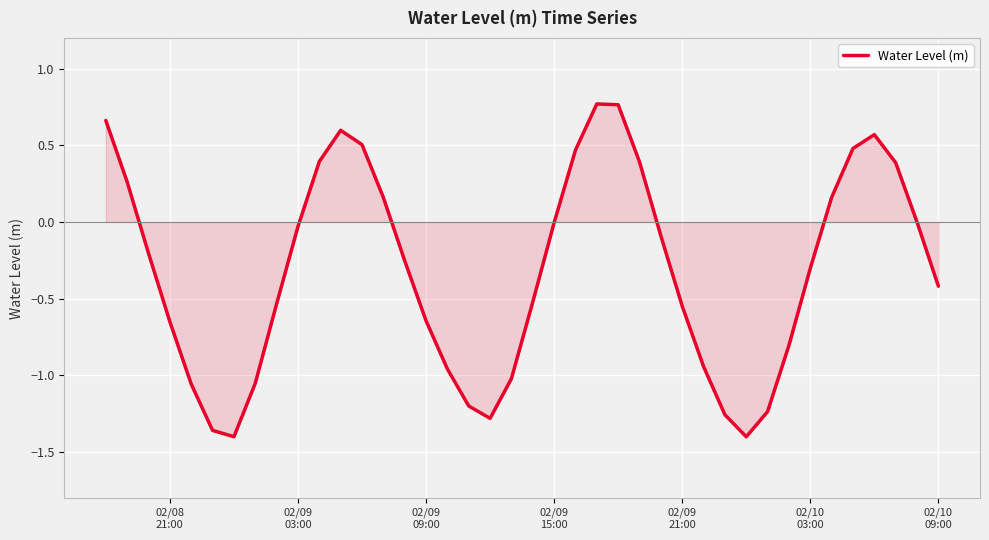

How many lines are shown in the chart?

1